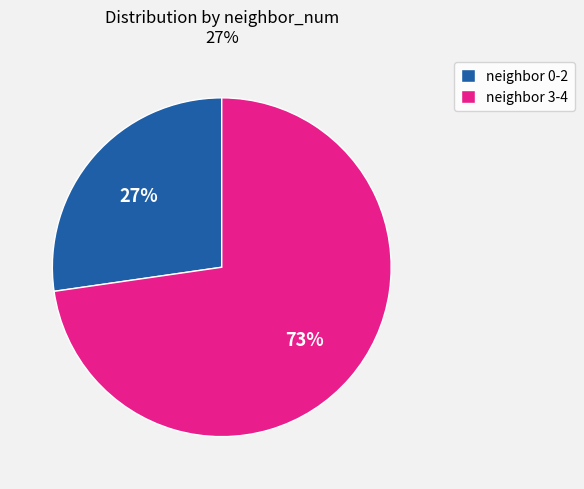

Does neighbor 0-2 represent more than half of the total?

No